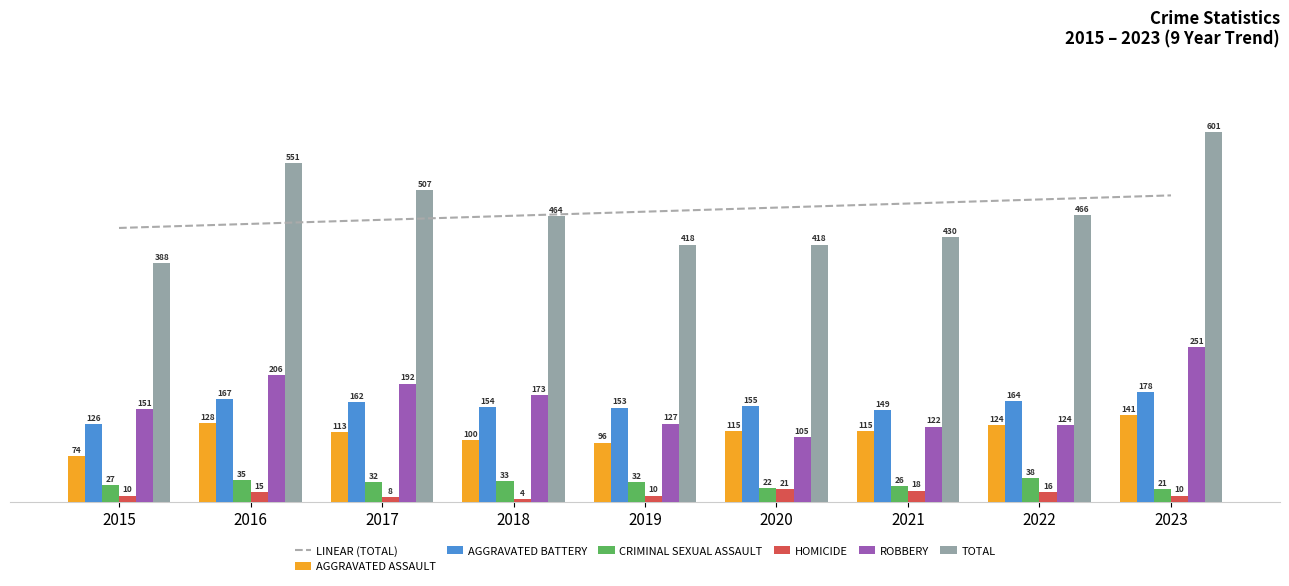

Rank the series at 2018 from highest to lowest value.

Total, Robbery, Aggravated Battery, Aggravated Assault, Criminal Sexual Assault, Homicide